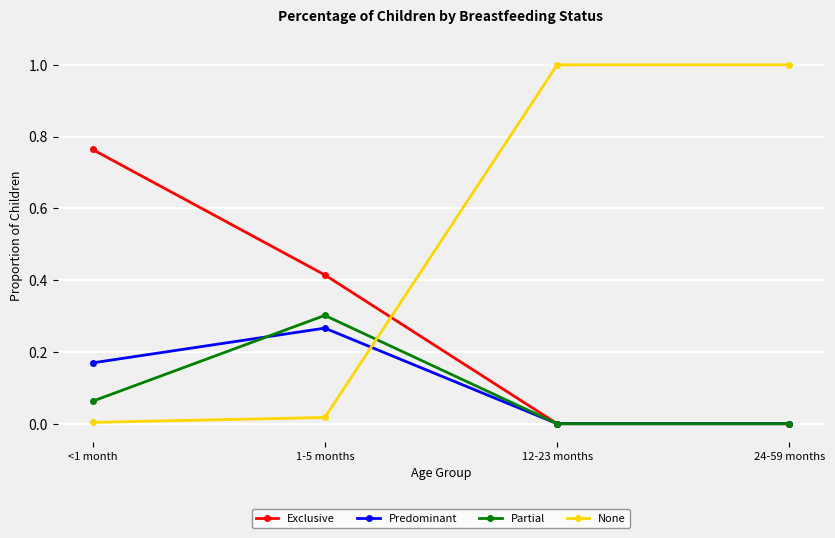

At how many categories does at least one series exceed 0?

4